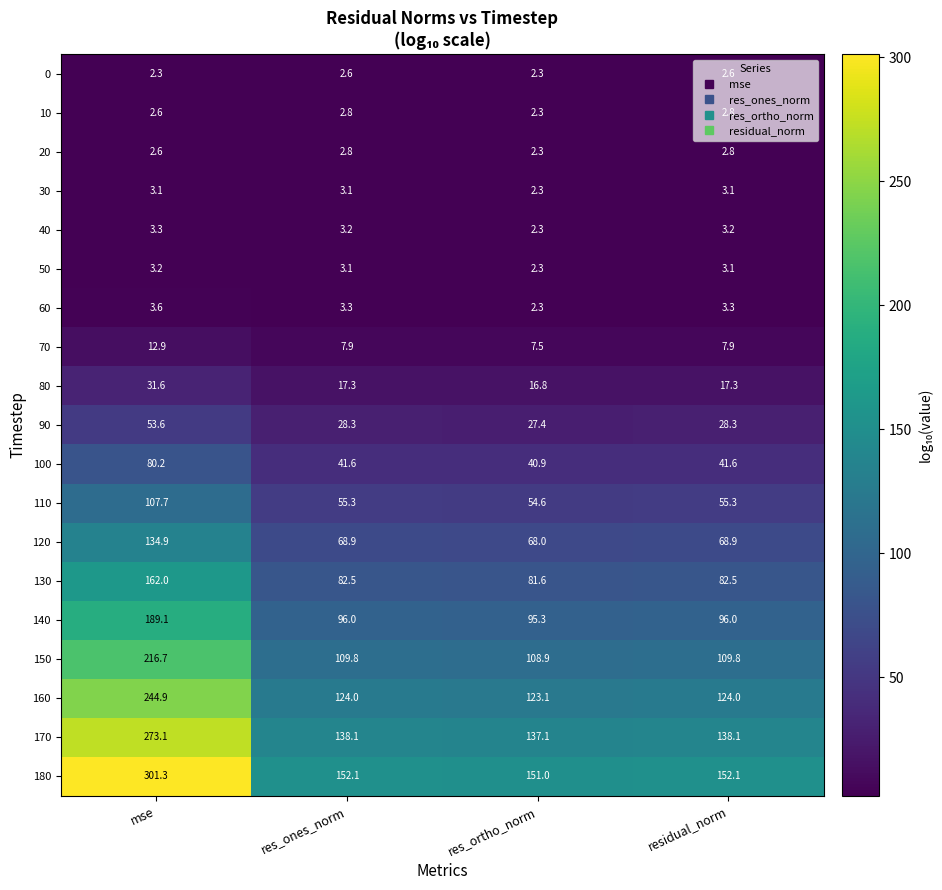

What is the difference between the 160 values at res_ones_norm and mse?

120.9